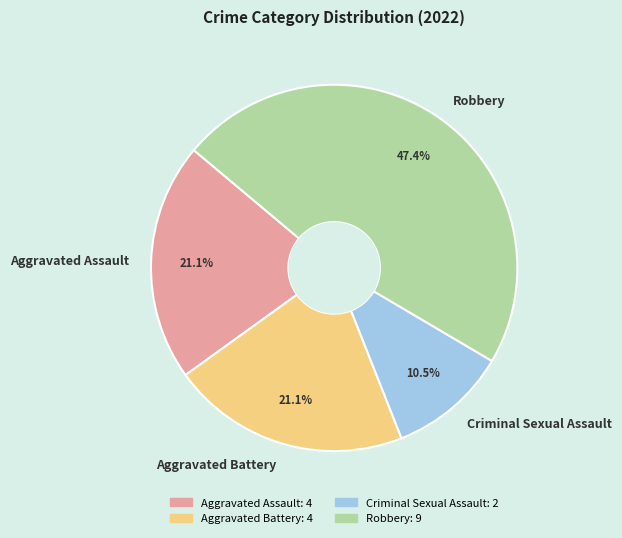

To the nearest percent, what is the average slice percentage?

25%